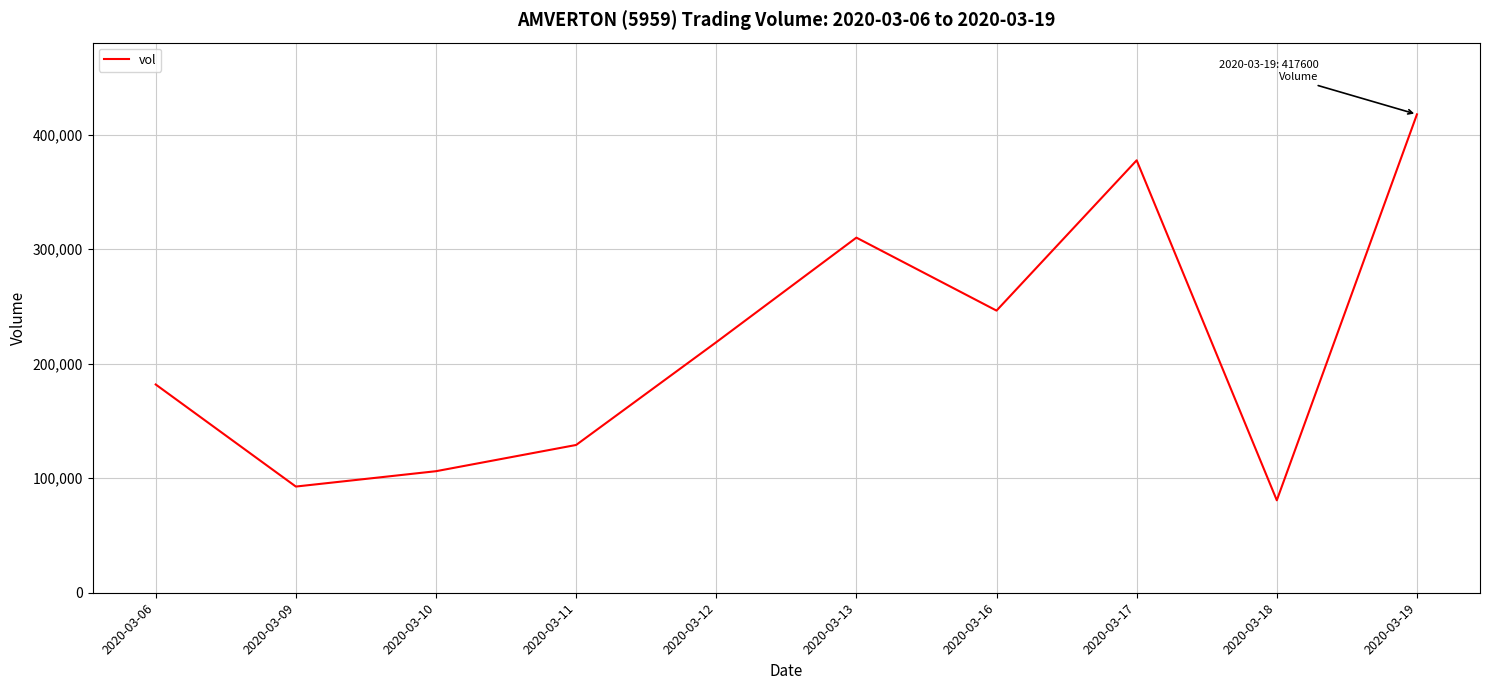

How many lines are shown in the chart?

1